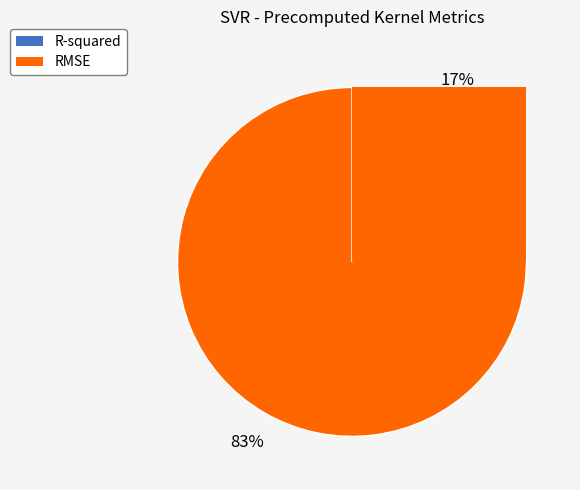

Is there any slice that represents more than half of the pie?

Yes